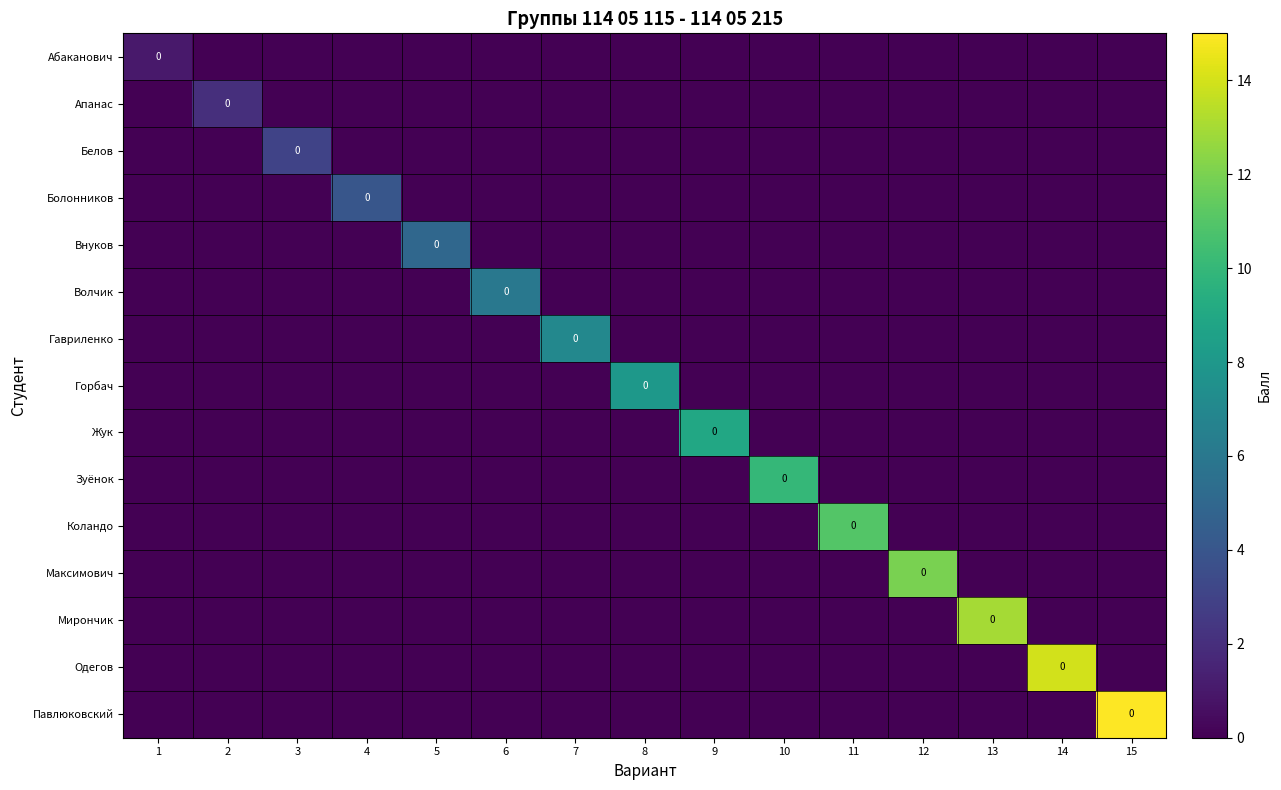

Is it true that Внуков equals 2 at 11?

False